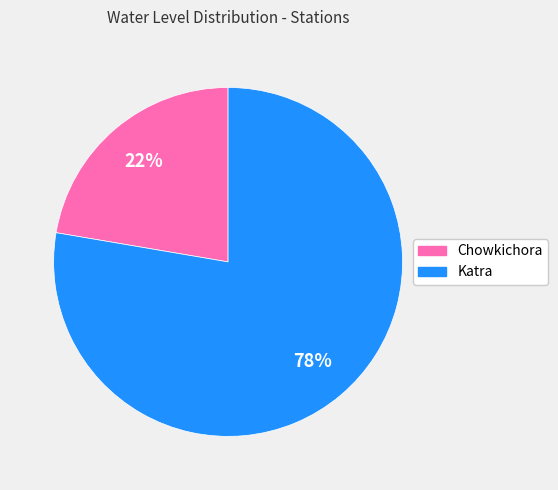

Does Katra represent more than half of the total?

Yes